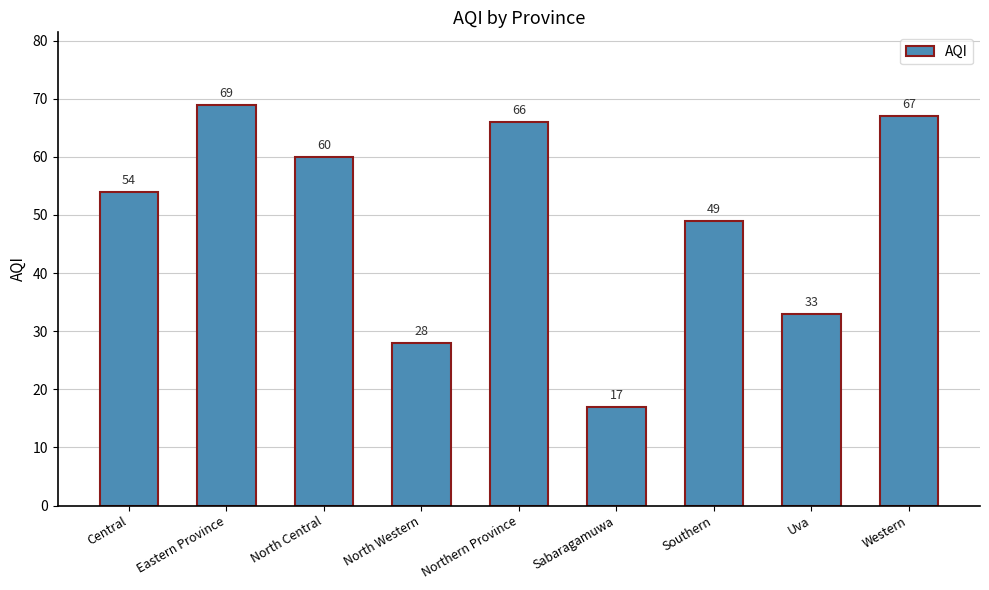

What is the sum of the values at Sabaragamuwa and North Central?

77